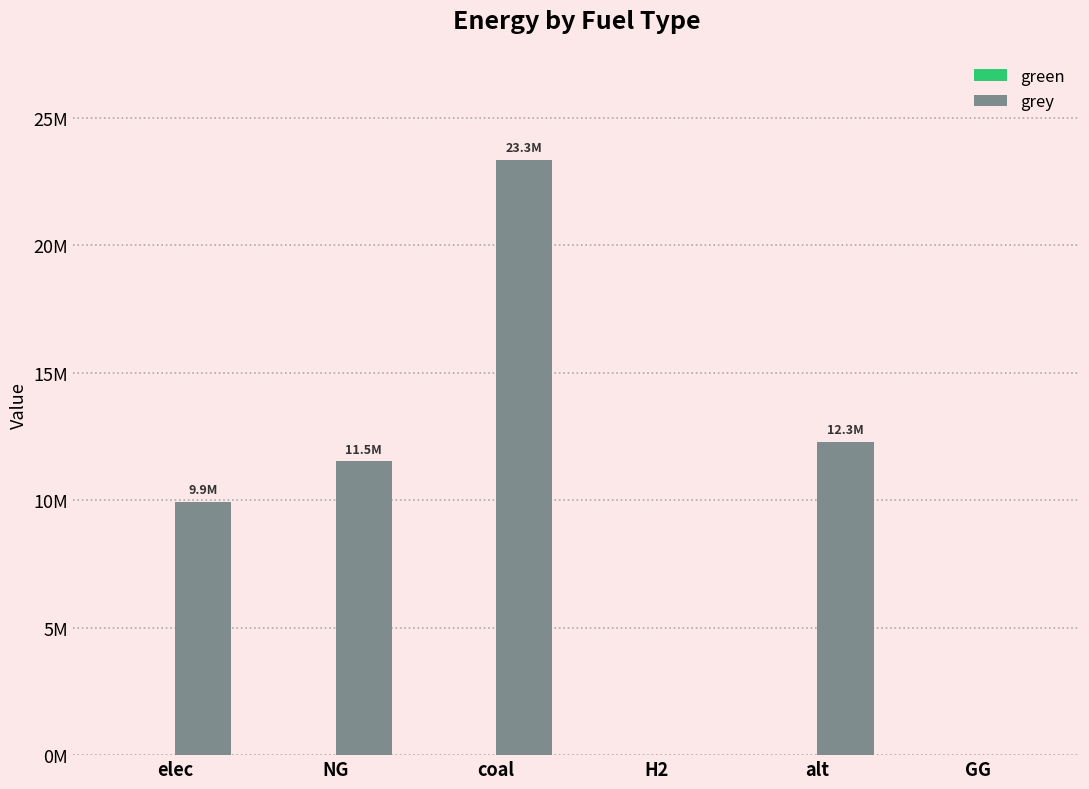

At which category does the chart reach its minimum across all series?

elec